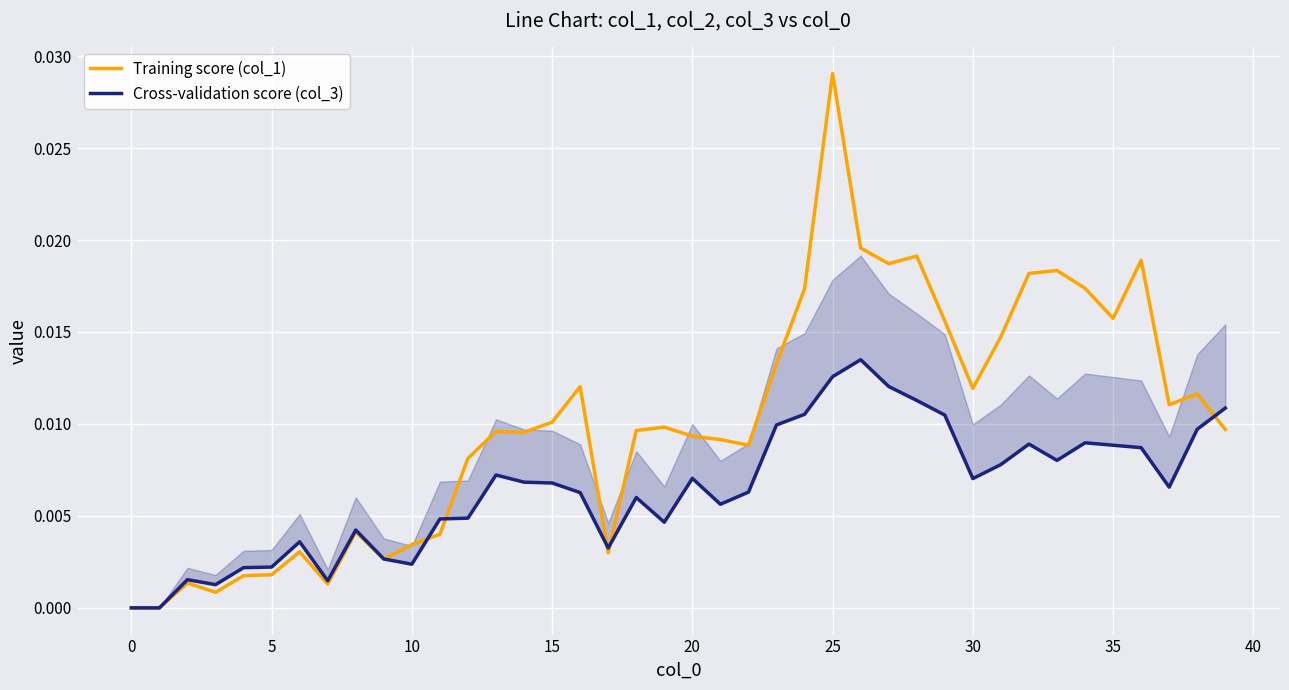

How many interior local valleys does the Training score (col_1) series have?

10